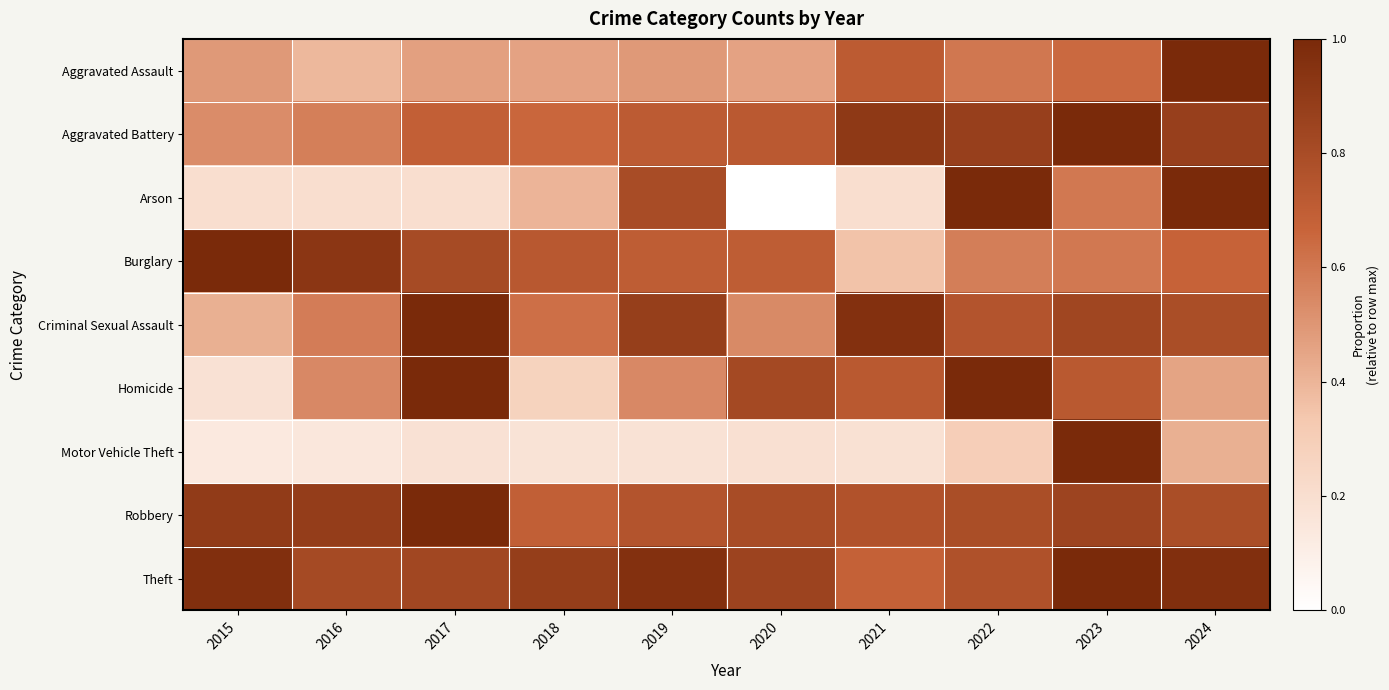

Reading left to right, what are all the values shown in this chart?

Aggravated Assault: 2015=0.5	2016=0.4	2017=0.5	2018=0.5	2019=0.5	2020=0.5	2021=0.7	2022=0.6	2023=0.6	2024=1.0
Aggravated Battery: 2015=0.5	2016=0.6	2017=0.7	2018=0.7	2019=0.7	2020=0.7	2021=0.9	2022=0.9	2023=1.0	2024=0.9
Arson: 2015=0.2	2016=0.2	2017=0.2	2018=0.4	2019=0.8	2020=0.0	2021=0.2	2022=1.0	2023=0.6	2024=1.0
Burglary: 2015=1.0	2016=0.9	2017=0.8	2018=0.7	2019=0.7	2020=0.7	2021=0.4	2022=0.6	2023=0.6	2024=0.7
Criminal Sexual Assault: 2015=0.4	2016=0.6	2017=1.0	2018=0.6	2019=0.9	2020=0.5	2021=1.0	2022=0.8	2023=0.8	2024=0.8
Homicide: 2015=0.2	2016=0.5	2017=1.0	2018=0.3	2019=0.5	2020=0.8	2021=0.7	2022=1.0	2023=0.7	2024=0.5
Motor Vehicle Theft: 2015=0.1	2016=0.1	2017=0.2	2018=0.2	2019=0.2	2020=0.2	2021=0.2	2022=0.3	2023=1.0	2024=0.4
Robbery: 2015=0.9	2016=0.9	2017=1.0	2018=0.7	2019=0.8	2020=0.8	2021=0.8	2022=0.8	2023=0.8	2024=0.8
Theft: 2015=1.0	2016=0.8	2017=0.8	2018=0.9	2019=1.0	2020=0.8	2021=0.7	2022=0.8	2023=1.0	2024=1.0